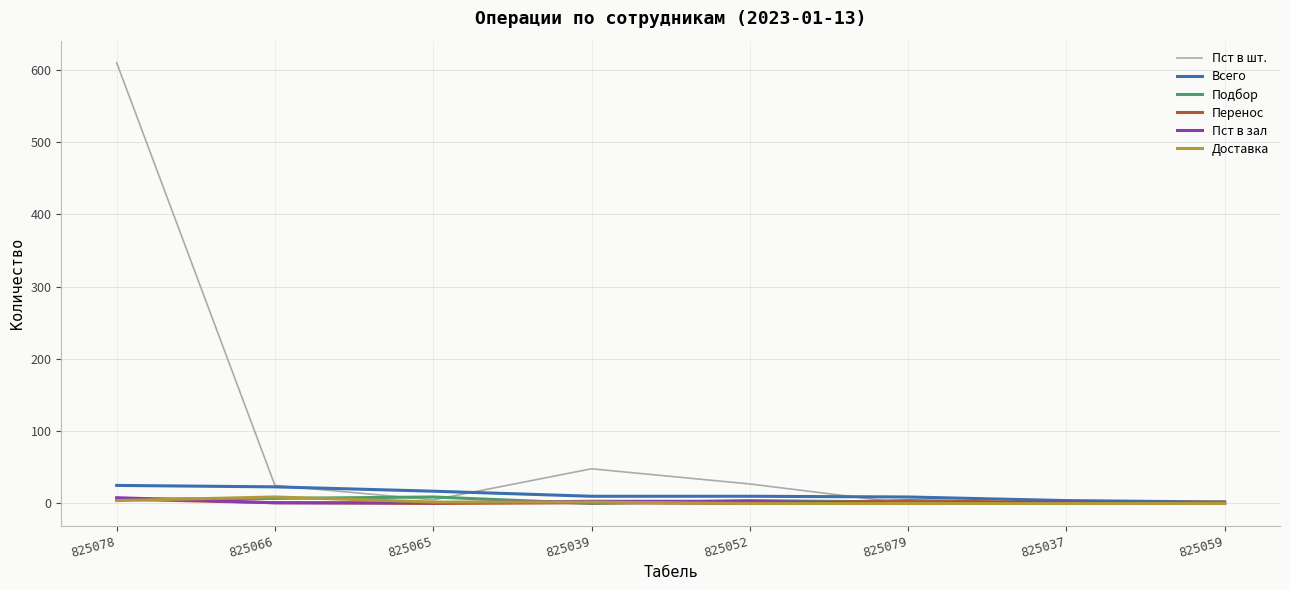

The value of Перенос at 825065 is 0. True or false?

True